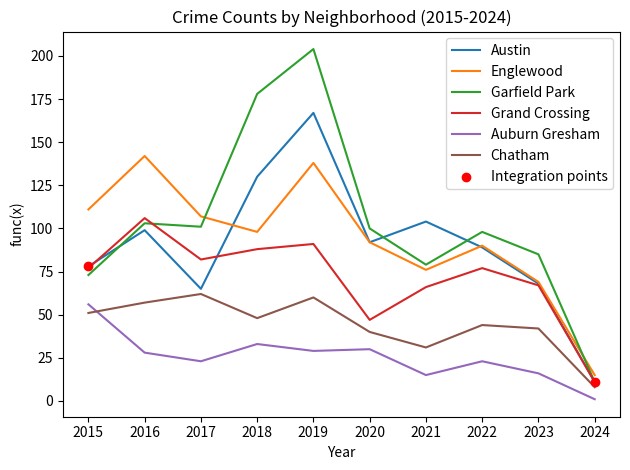

Which series has the largest range (max minus min)?

Garfield Park